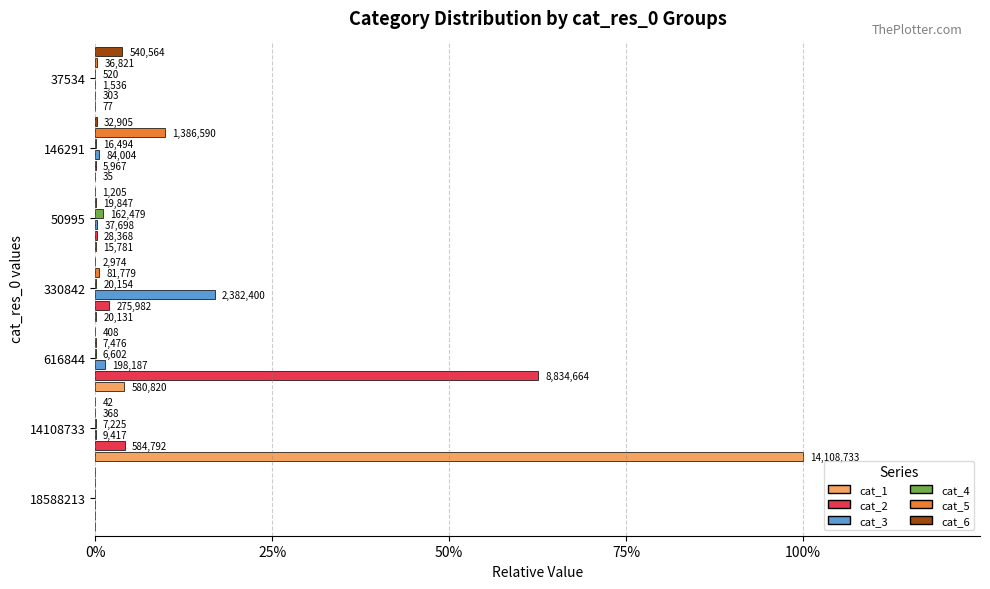

Rank the series by their maximum value, from lowest to highest.

cat_4, cat_6, cat_5, cat_3, cat_2, cat_1